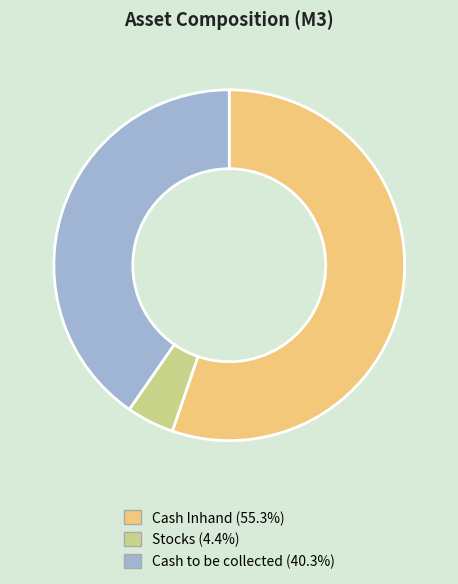

Count the number of slices in the pie.

3